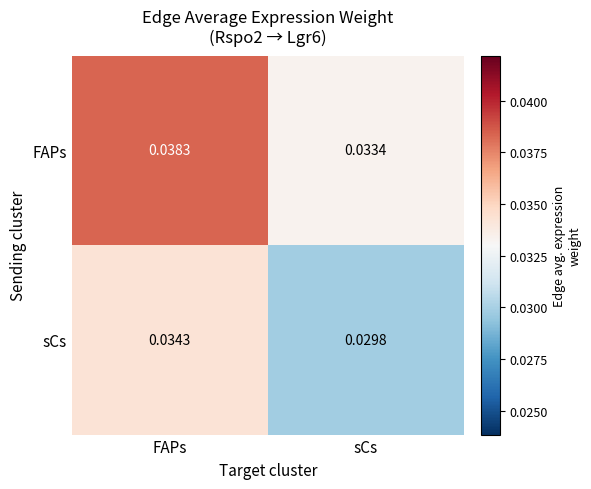

Which series changed the most between FAPs and sCs?

FAPs